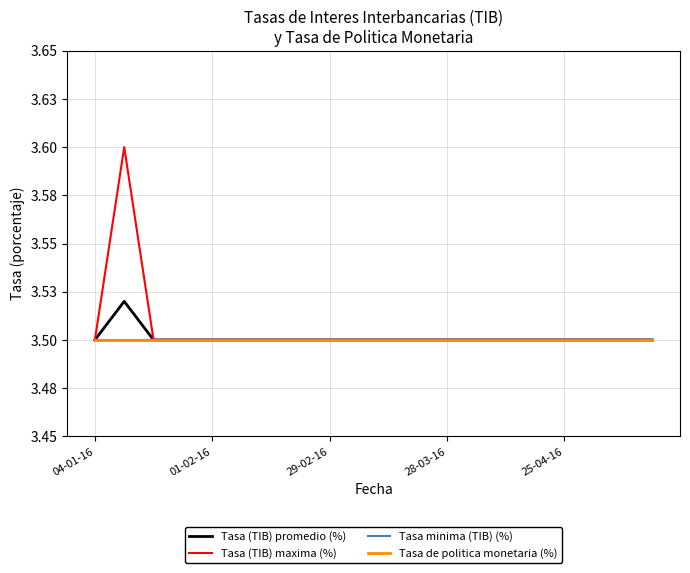

Reading right to left, what are all the values shown in this chart?

Tasa (TIB) promedio (%): 3.5	3.5	3.5	3.5	3.5	3.5	3.5	3.5	3.5	3.5	3.5	3.5	3.5	3.5	3.5	3.5	3.5	3.5	3.5	3.5
Tasa (TIB) maxima (%): 3.5	3.5	3.5	3.5	3.5	3.5	3.5	3.5	3.5	3.5	3.5	3.5	3.5	3.5	3.5	3.5	3.5	3.5	3.6	3.5
Tasa minima (TIB) (%): 3.5	3.5	3.5	3.5	3.5	3.5	3.5	3.5	3.5	3.5	3.5	3.5	3.5	3.5	3.5	3.5	3.5	3.5	3.5	3.5
Tasa de politica monetaria (%): 3.5	3.5	3.5	3.5	3.5	3.5	3.5	3.5	3.5	3.5	3.5	3.5	3.5	3.5	3.5	3.5	3.5	3.5	3.5	3.5